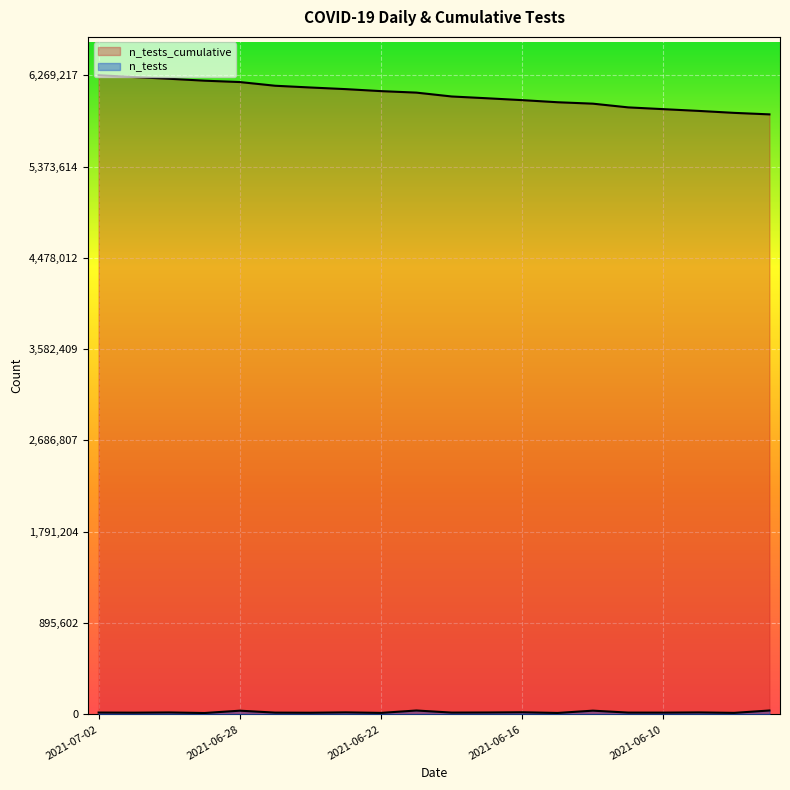

What is the smallest value displayed?

13425